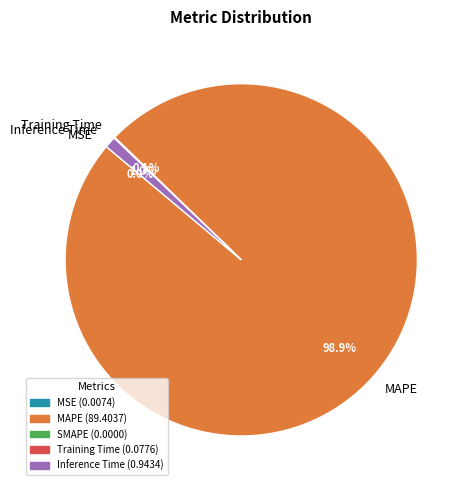

Which slice is the largest?

MAPE